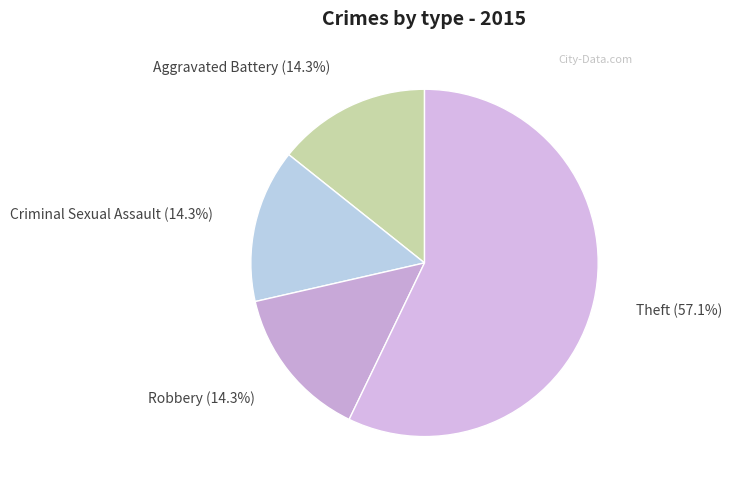

To the nearest percent, what percentage of the pie is Theft?

57%